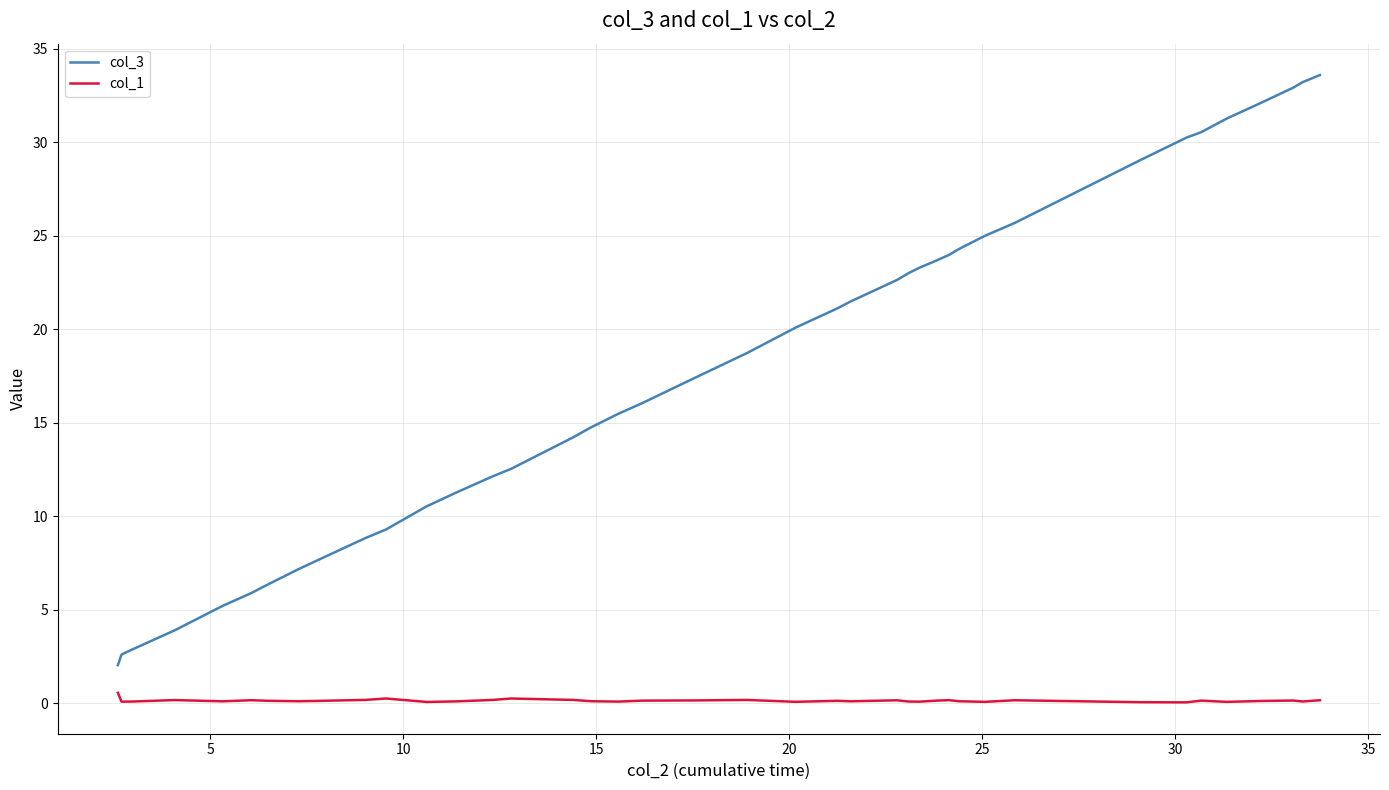

At how many categories does at least one series exceed 27?

8